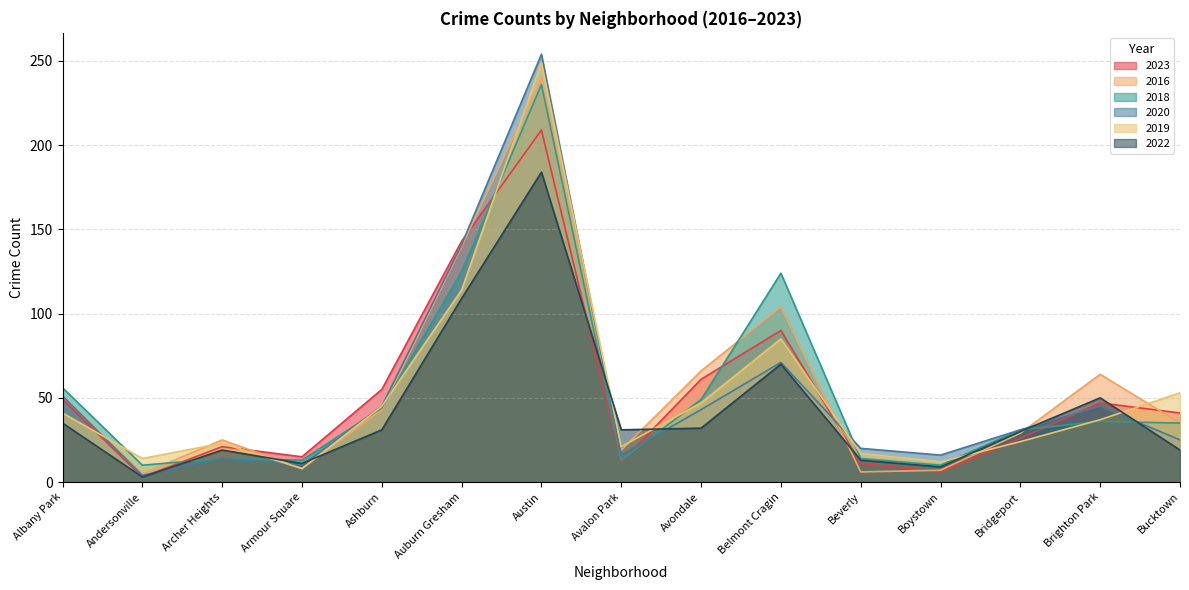

What is the value of the 2020 point at the 13th from the left?

31